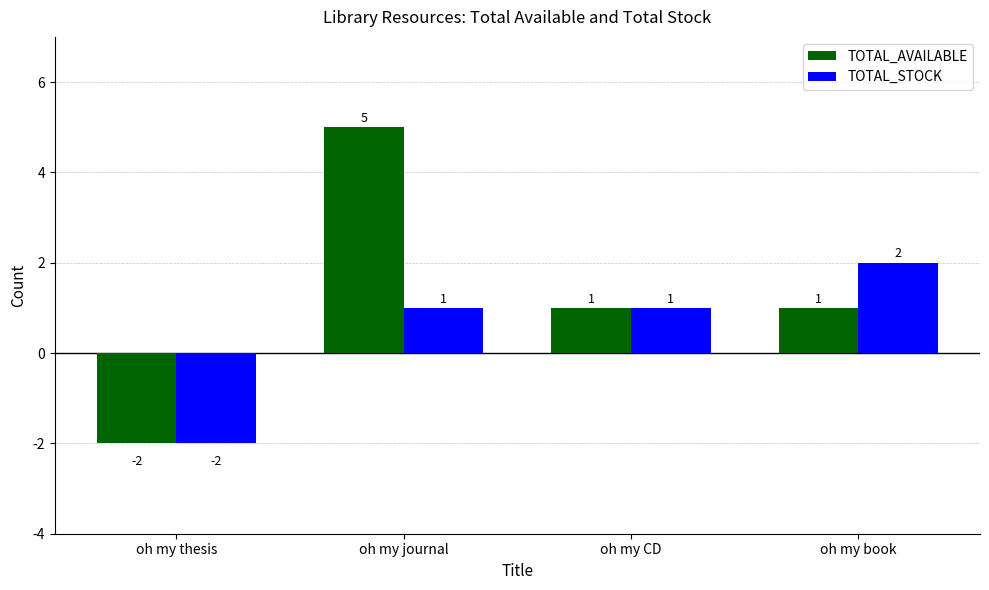

How many bars are there in each group?

2